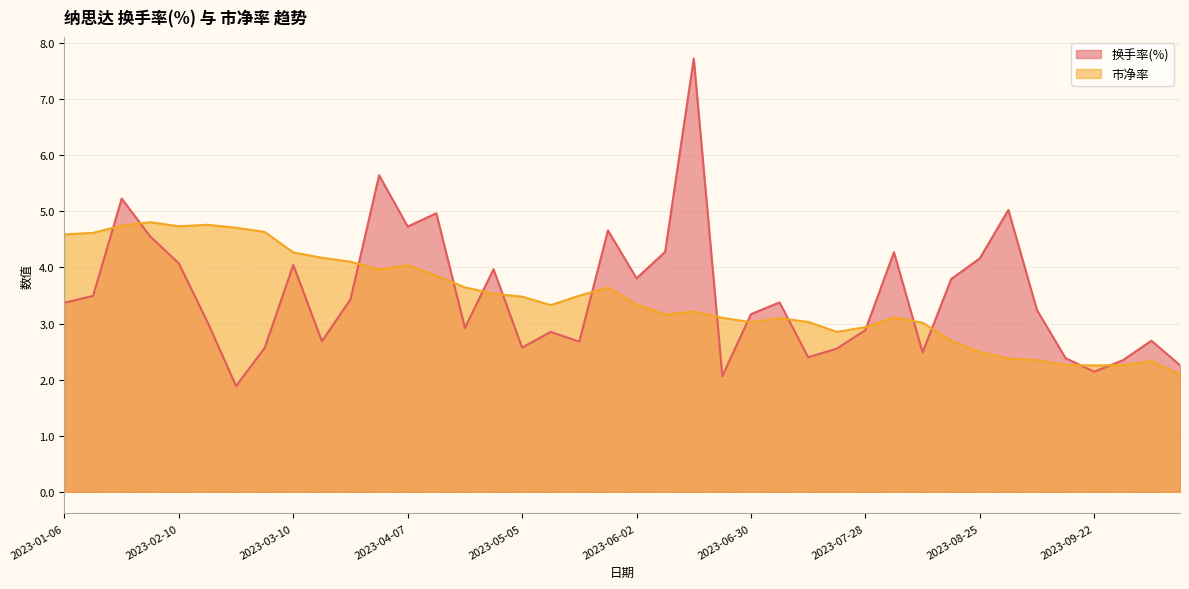

How many lines are shown in the chart?

2